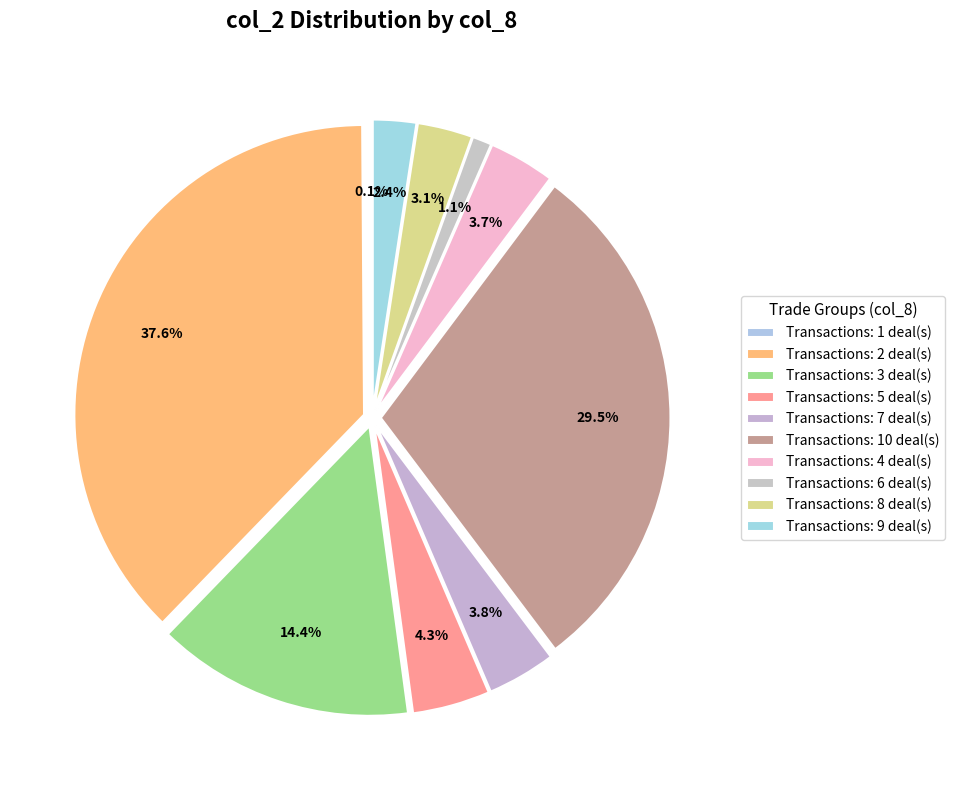

How many segments does this pie chart have?

10